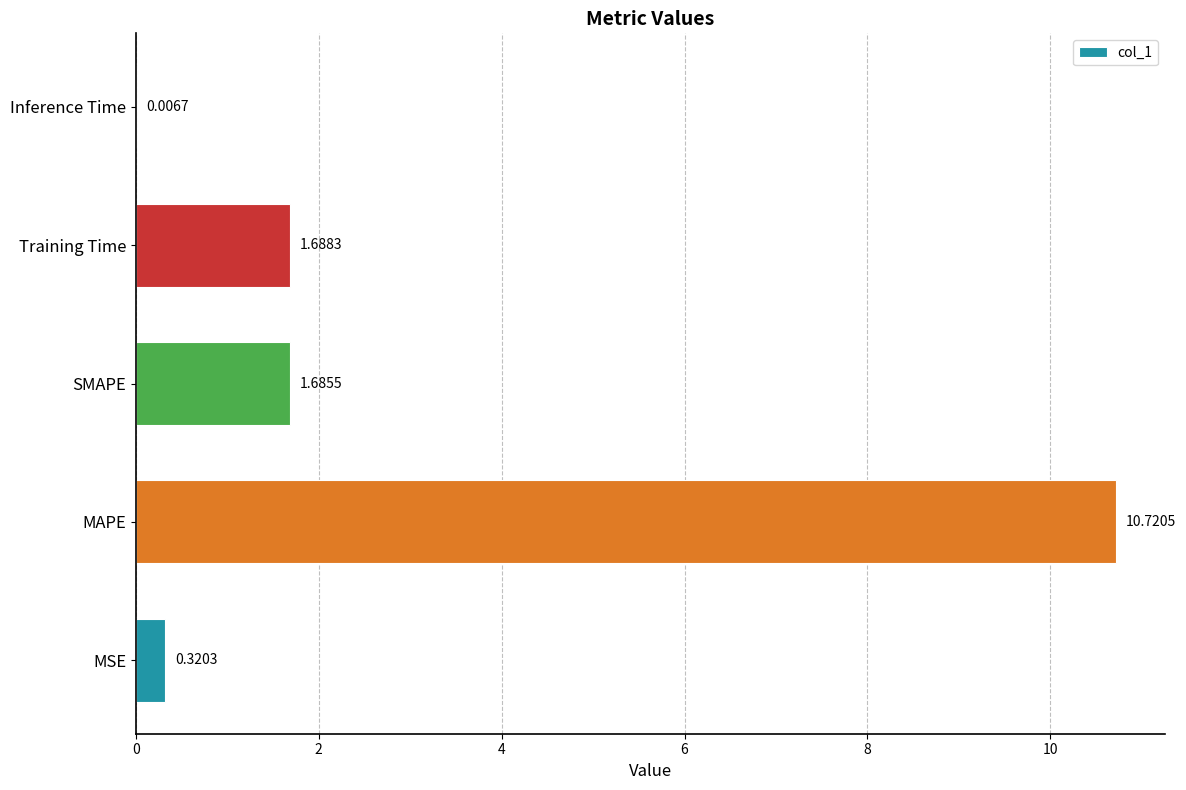

Which category has the highest value across all series?

MAPE